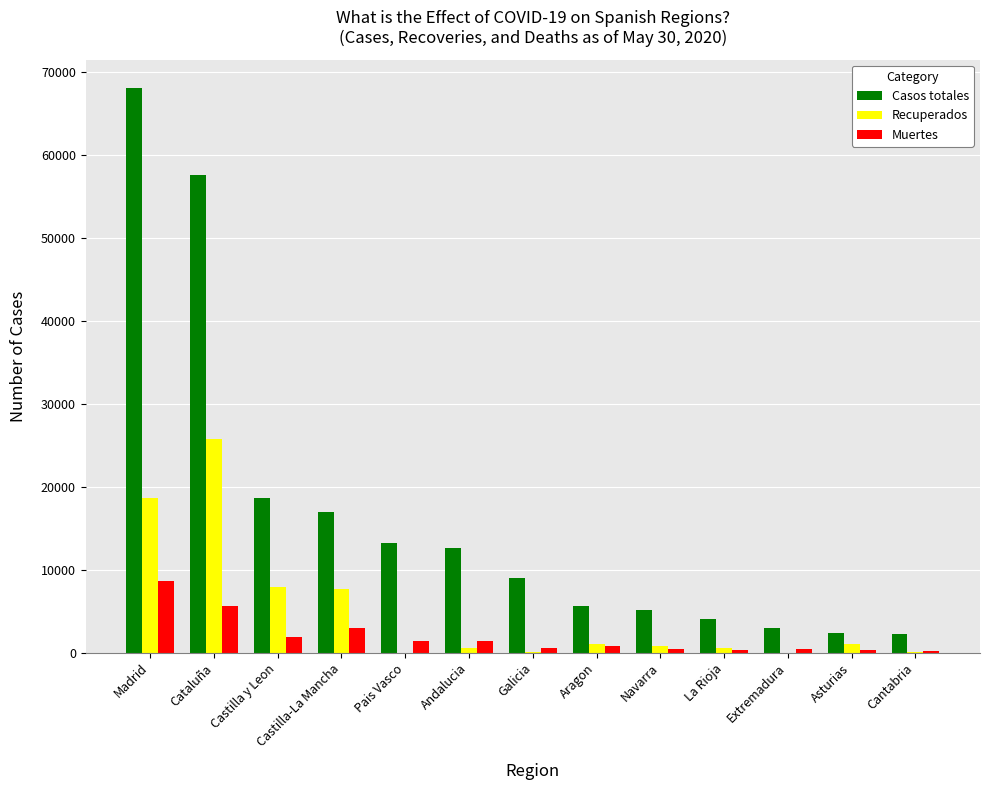

Is the value of Casos totales at Cantabria greater than the value of Recuperados at Galicia?

Yes